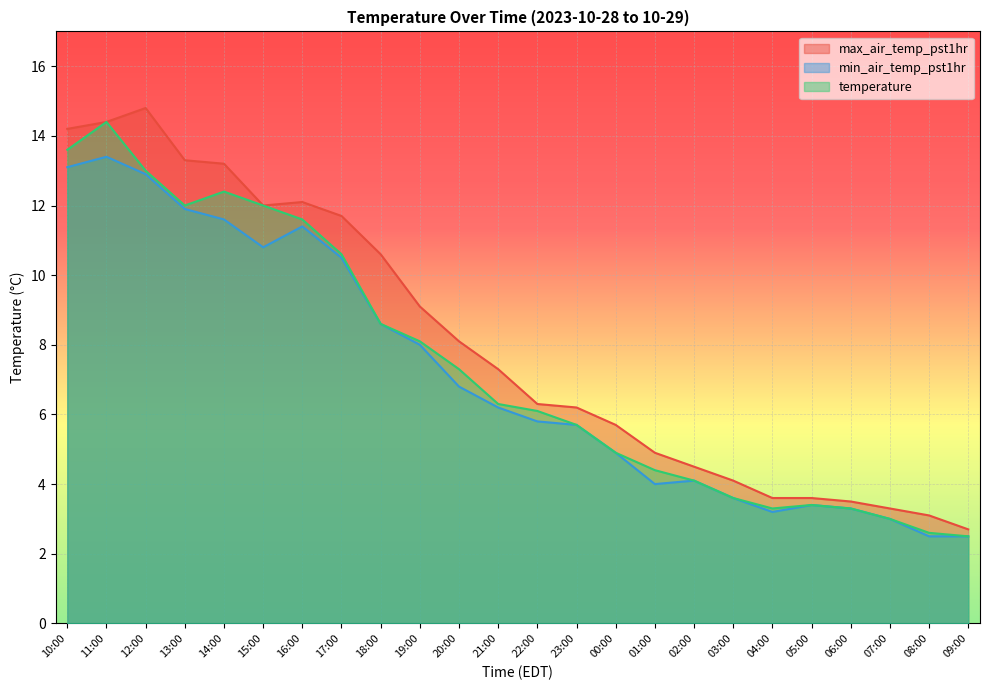

The temperature series shows 12.4 at 14:00. True or false?

True